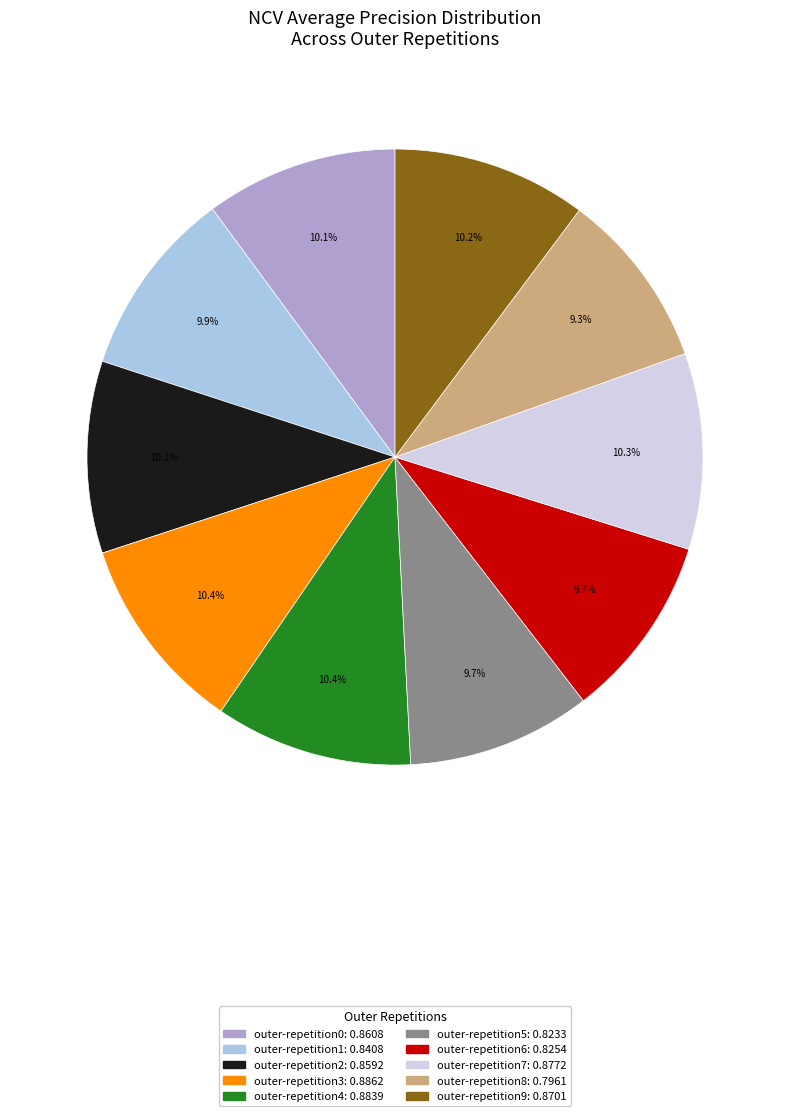

Which has a higher value, outer-repetition3 or outer-repetition6?

outer-repetition3